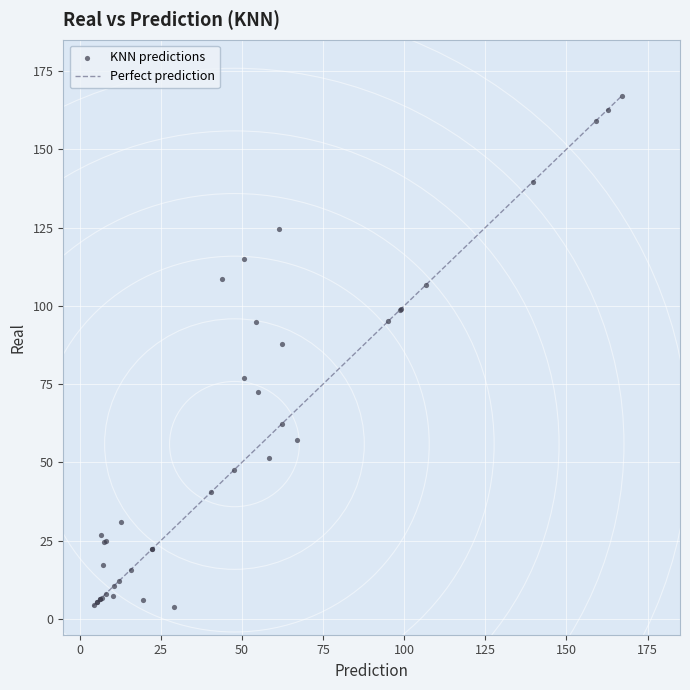

What Y value in the scatter plot is closest to 85?

87.7